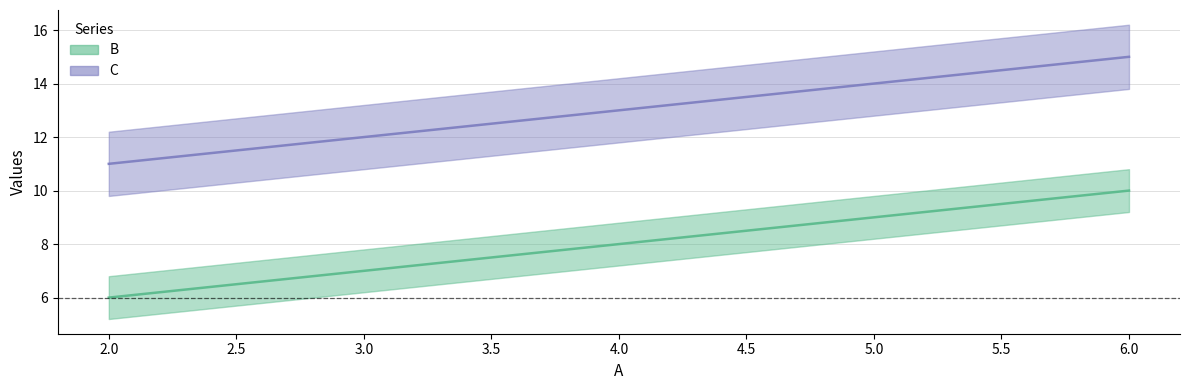

Between 6.0 and 5.0, which is larger?

6.0